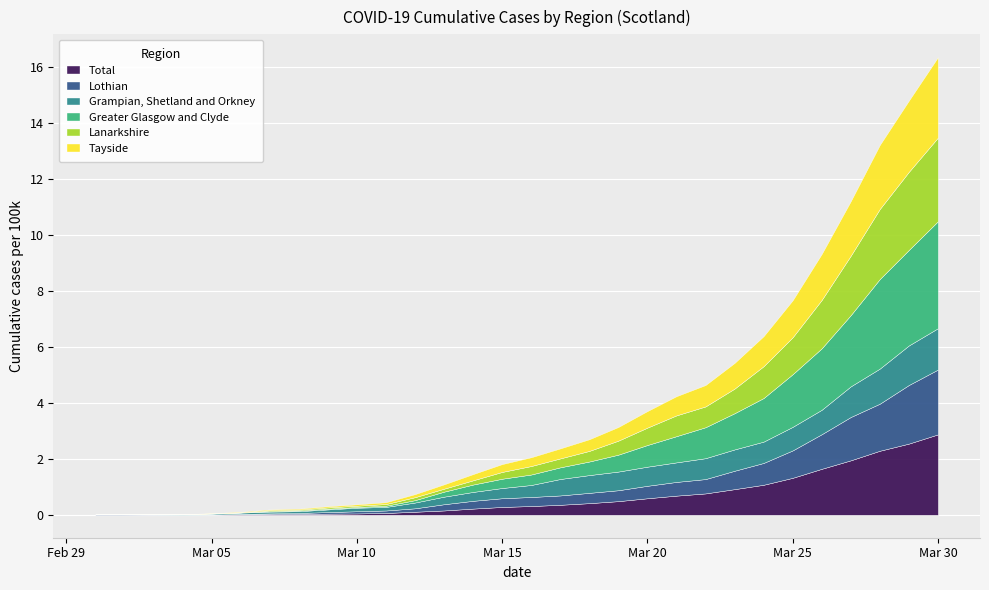

What is the average value of the Lothian series?

0.6